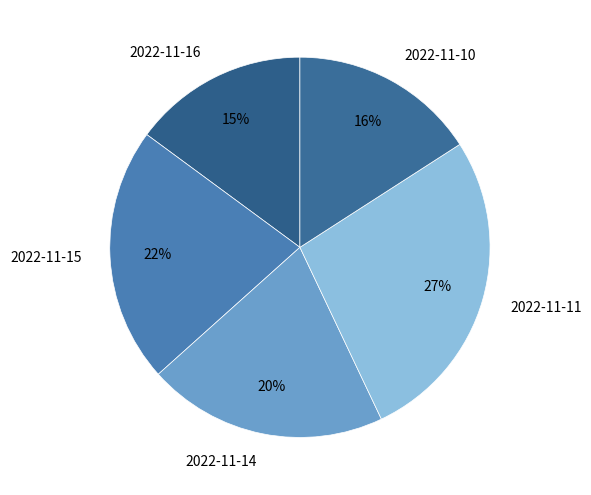

Count the number of slices in the pie.

5